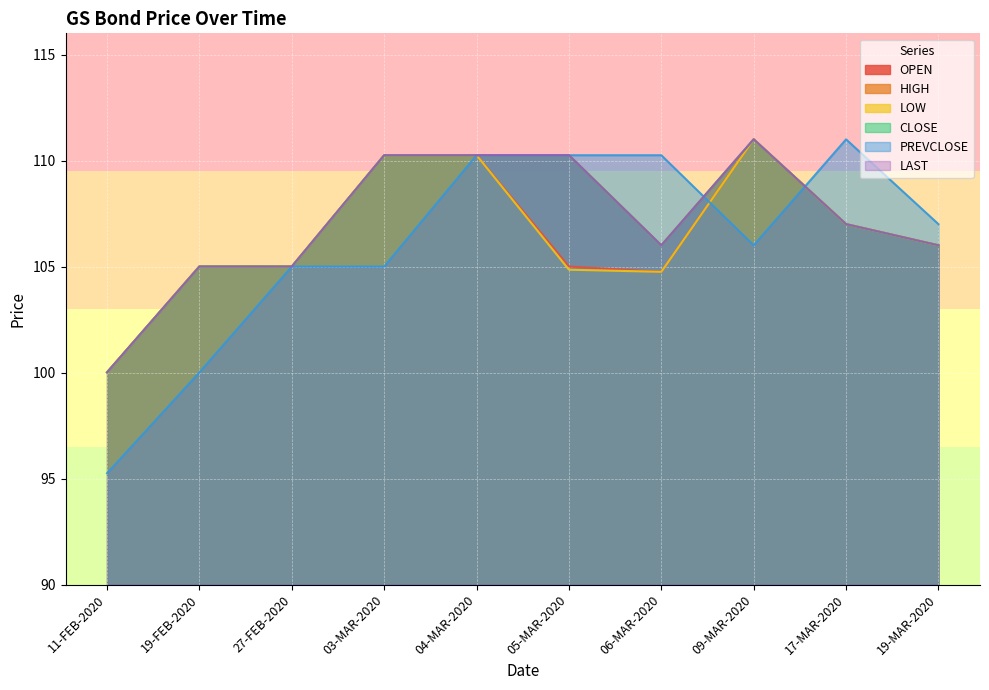

What position from the right is 17-MAR-2020?

2